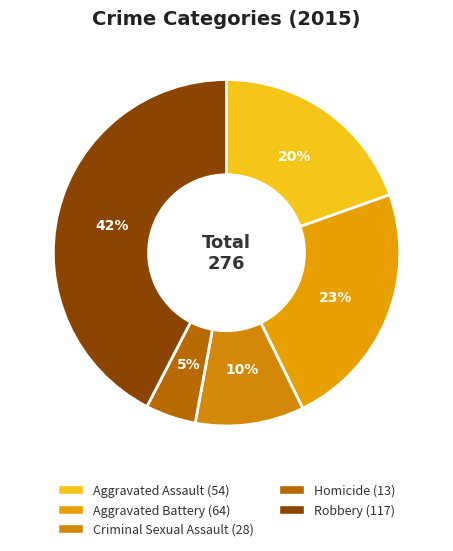

Rank the categories by value from highest to lowest.

Robbery, Aggravated Battery, Aggravated Assault, Criminal Sexual Assault, Homicide